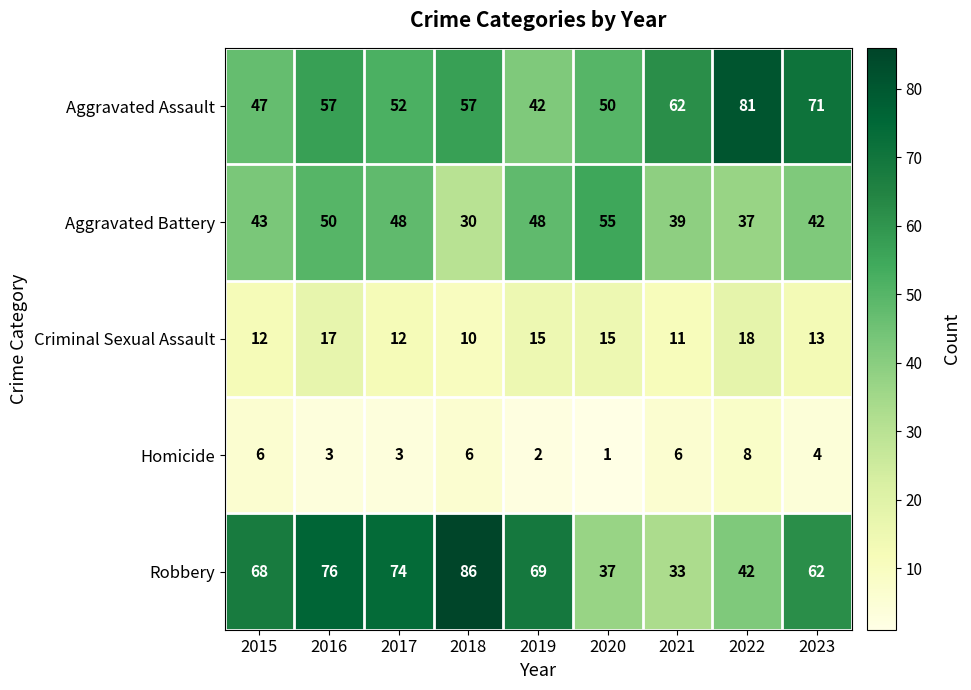

The Robbery series shows 33 at 2021. True or false?

True